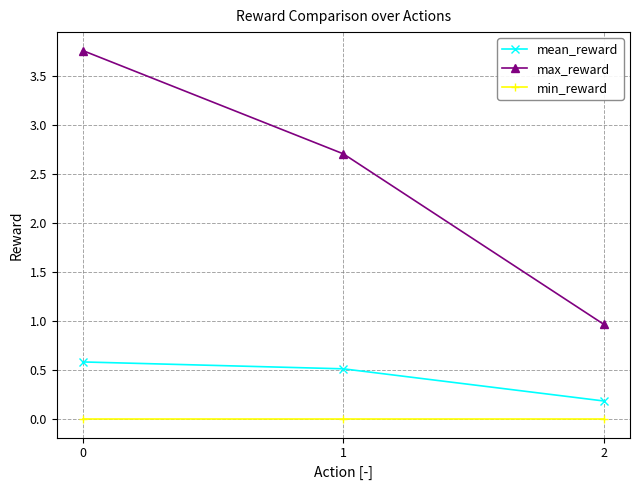

Reading left to right, transcribe all the data shown in this chart.

mean_reward: 0.6	0.5	0.2
max_reward: 3.8	2.7	1.0
min_reward: 0.0	0.0	0.0